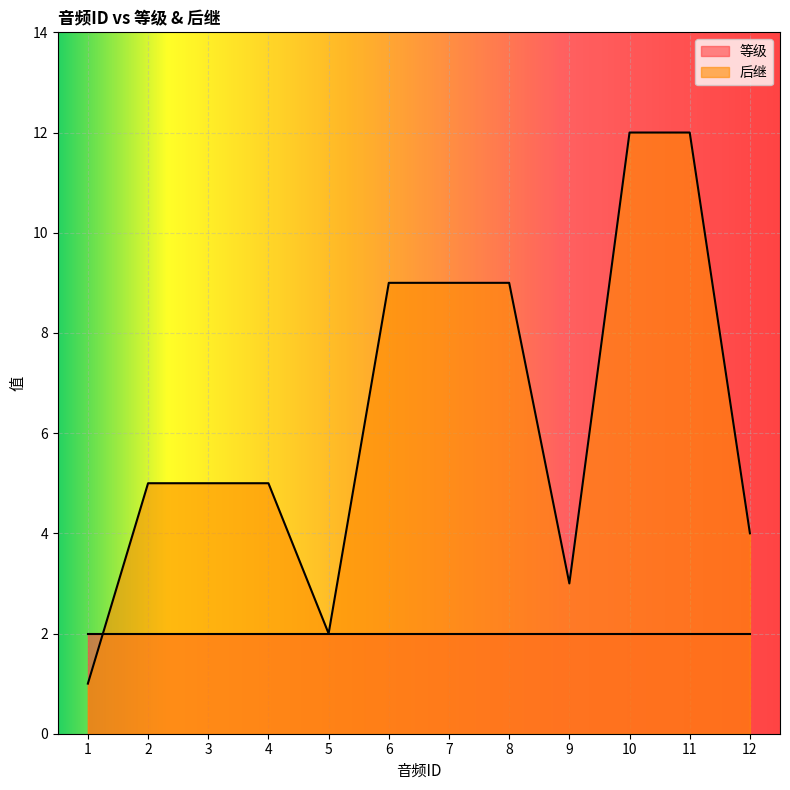

Does the chart display data point markers on the line(s)?

No